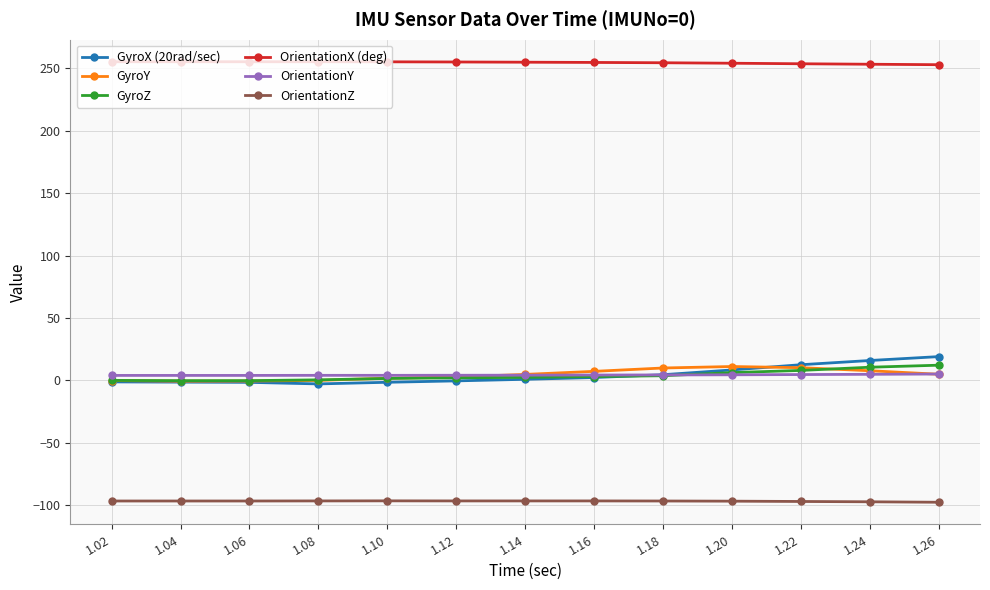

The value of GyroZ at 1.22 is 8.0. True or false?

True